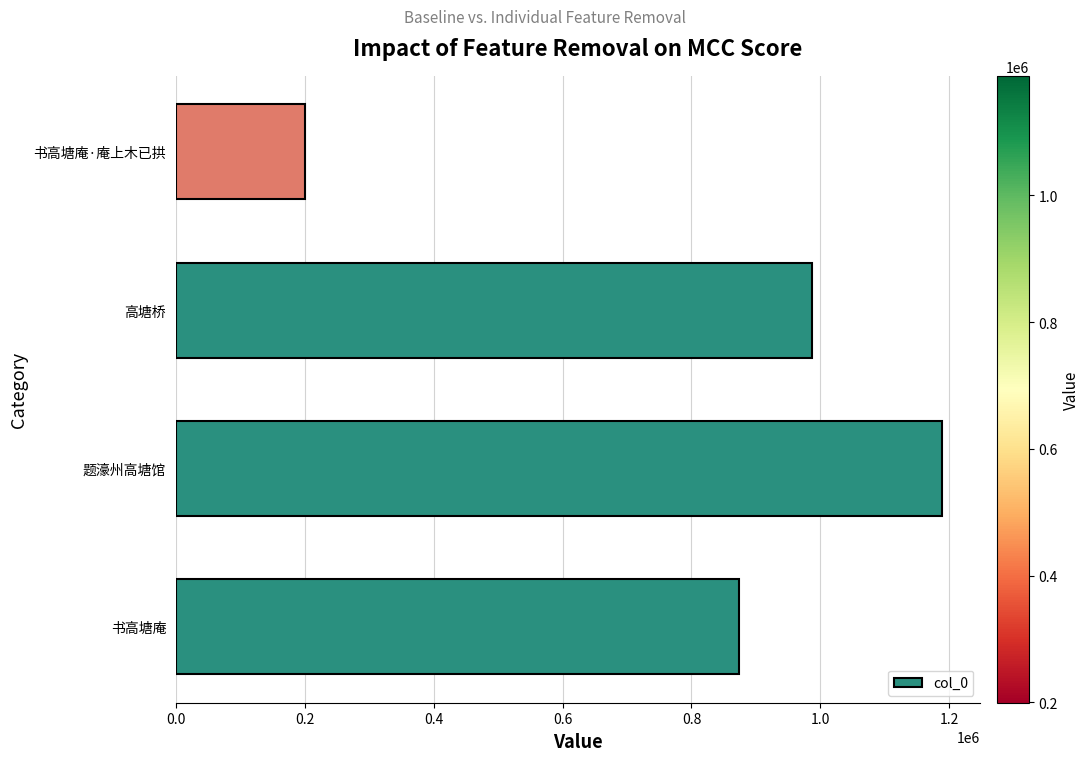

At which category does the chart reach its peak across all series?

题濠州高塘馆